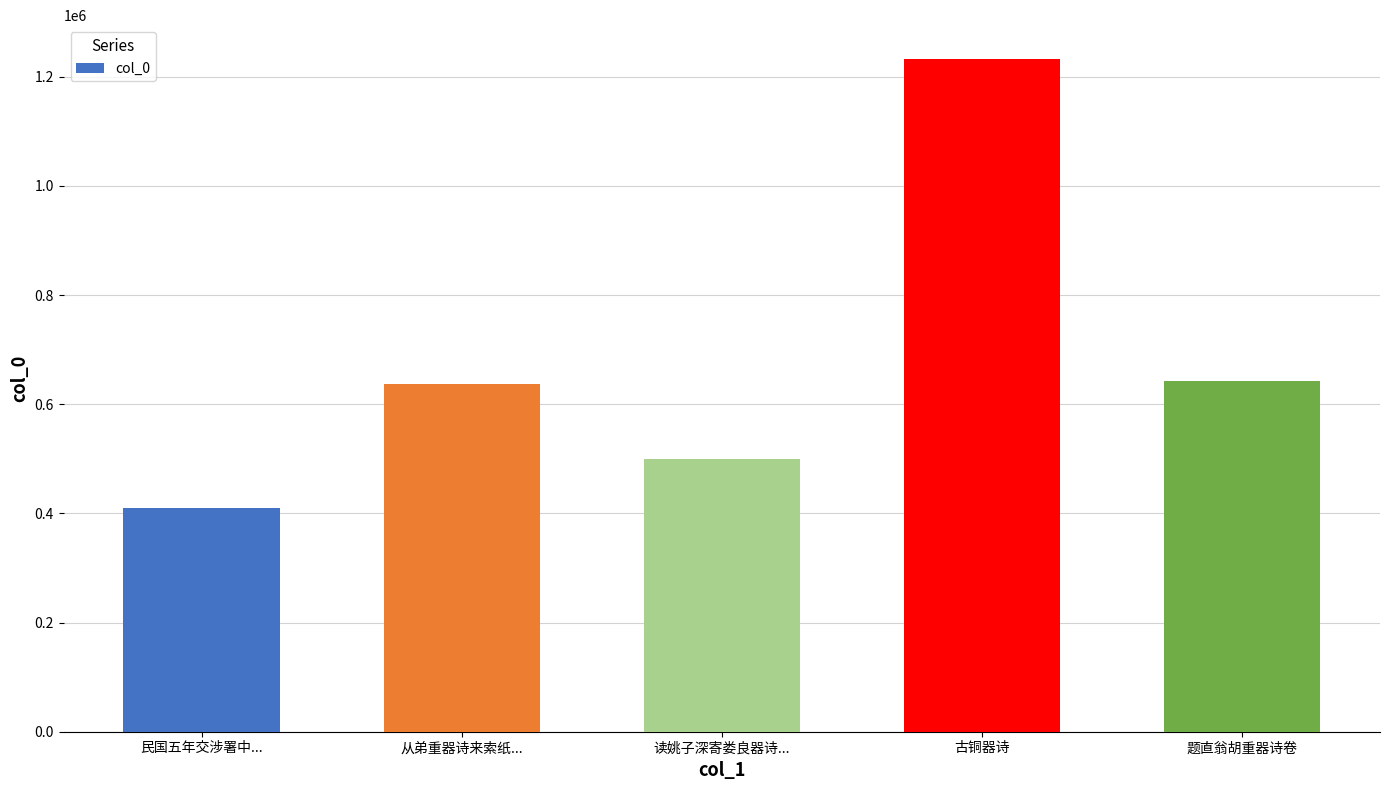

Approximately how many times larger is the value at 题直翁胡重器诗卷 compared to 从弟重器诗来索纸...?

1.0